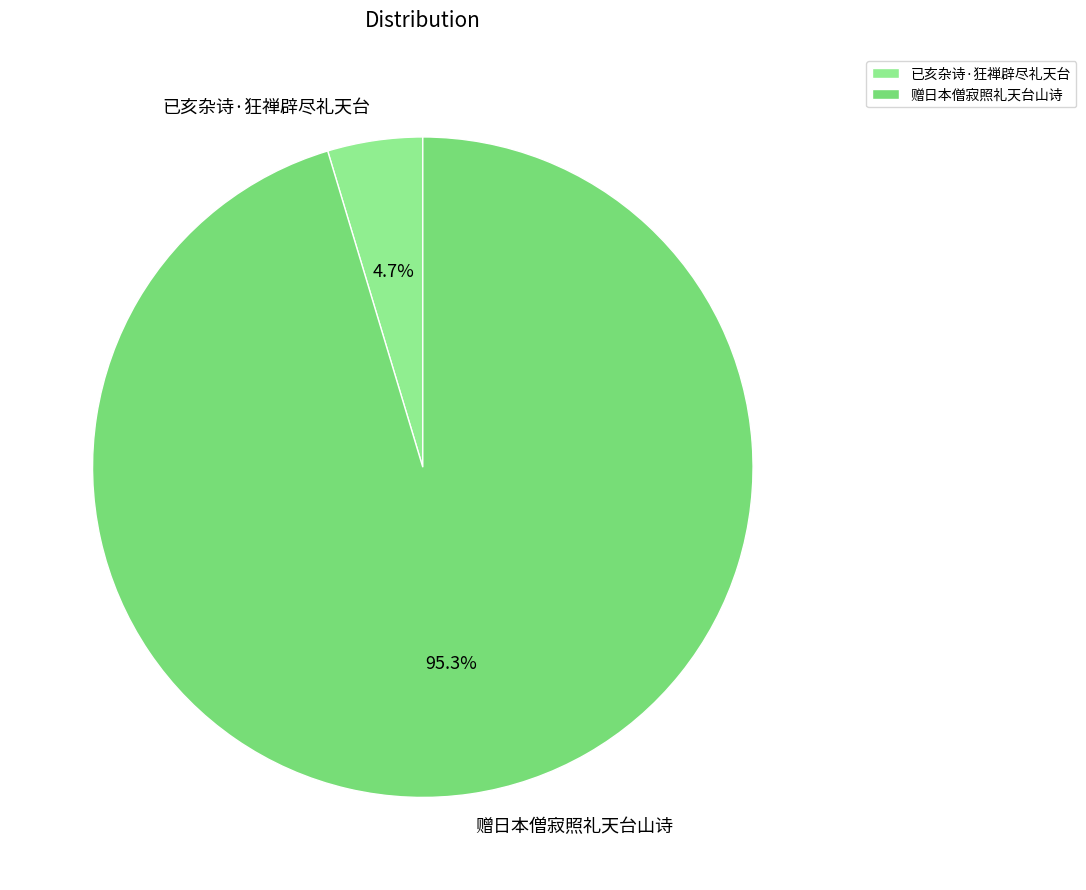

To the nearest percent, what is the difference between the 赠日本僧寂照礼天台山诗 and 已亥杂诗·狂禅辟尽礼天台 slice percentages?

91%